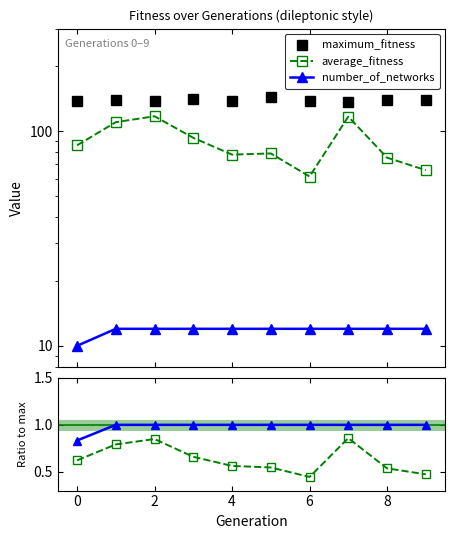

How many interior local valleys does the maximum_fitness series have?

3